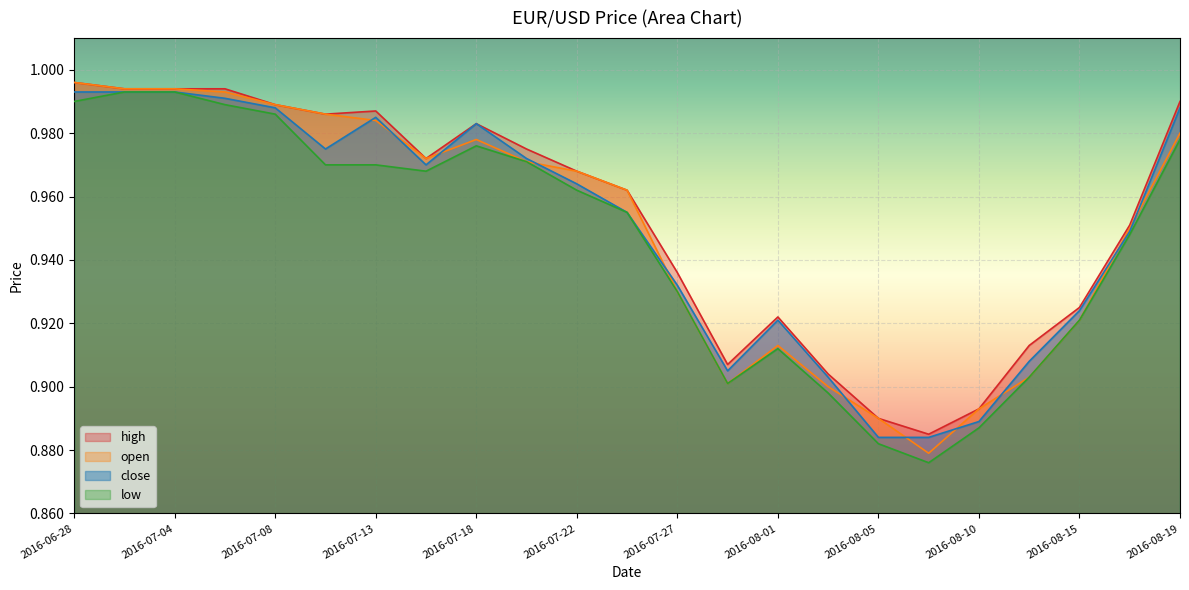

Reading left to right, what are all the values shown in this chart?

open: 2016-06-28=1.0	2016-06-30=1.0	2016-07-04=1.0	2016-07-06=1.0	2016-07-08=1.0	2016-07-11=1.0	2016-07-13=1.0	2016-07-15=1.0	2016-07-18=1.0	2016-07-20=1.0	2016-07-22=1.0	2016-07-25=1.0	2016-07-27=0.9	2016-07-29=0.9	2016-08-01=0.9	2016-08-03=0.9	2016-08-05=0.9	2016-08-08=0.9	2016-08-10=0.9	2016-08-12=0.9	2016-08-15=0.9	2016-08-17=0.9	2016-08-19=1.0
high: 2016-06-28=1.0	2016-06-30=1.0	2016-07-04=1.0	2016-07-06=1.0	2016-07-08=1.0	2016-07-11=1.0	2016-07-13=1.0	2016-07-15=1.0	2016-07-18=1.0	2016-07-20=1.0	2016-07-22=1.0	2016-07-25=1.0	2016-07-27=0.9	2016-07-29=0.9	2016-08-01=0.9	2016-08-03=0.9	2016-08-05=0.9	2016-08-08=0.9	2016-08-10=0.9	2016-08-12=0.9	2016-08-15=0.9	2016-08-17=1.0	2016-08-19=1.0
low: 2016-06-28=1.0	2016-06-30=1.0	2016-07-04=1.0	2016-07-06=1.0	2016-07-08=1.0	2016-07-11=1.0	2016-07-13=1.0	2016-07-15=1.0	2016-07-18=1.0	2016-07-20=1.0	2016-07-22=1.0	2016-07-25=1.0	2016-07-27=0.9	2016-07-29=0.9	2016-08-01=0.9	2016-08-03=0.9	2016-08-05=0.9	2016-08-08=0.9	2016-08-10=0.9	2016-08-12=0.9	2016-08-15=0.9	2016-08-17=0.9	2016-08-19=1.0
close: 2016-06-28=1.0	2016-06-30=1.0	2016-07-04=1.0	2016-07-06=1.0	2016-07-08=1.0	2016-07-11=1.0	2016-07-13=1.0	2016-07-15=1.0	2016-07-18=1.0	2016-07-20=1.0	2016-07-22=1.0	2016-07-25=1.0	2016-07-27=0.9	2016-07-29=0.9	2016-08-01=0.9	2016-08-03=0.9	2016-08-05=0.9	2016-08-08=0.9	2016-08-10=0.9	2016-08-12=0.9	2016-08-15=0.9	2016-08-17=0.9	2016-08-19=1.0